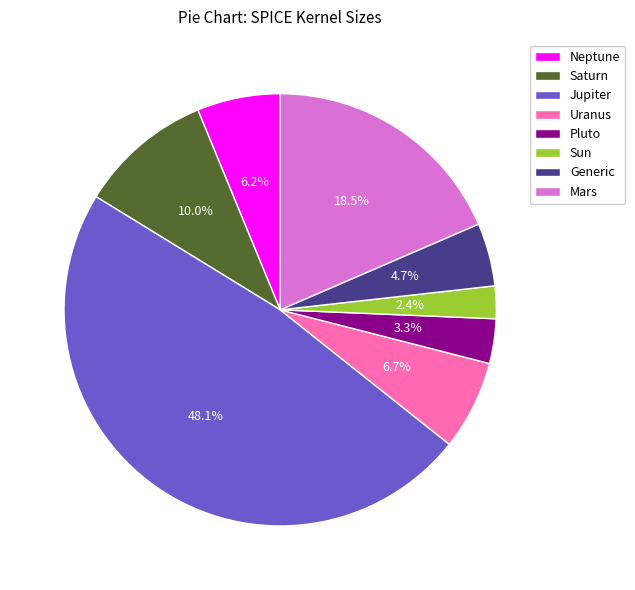

To the nearest percent, what is the average slice percentage?

12%